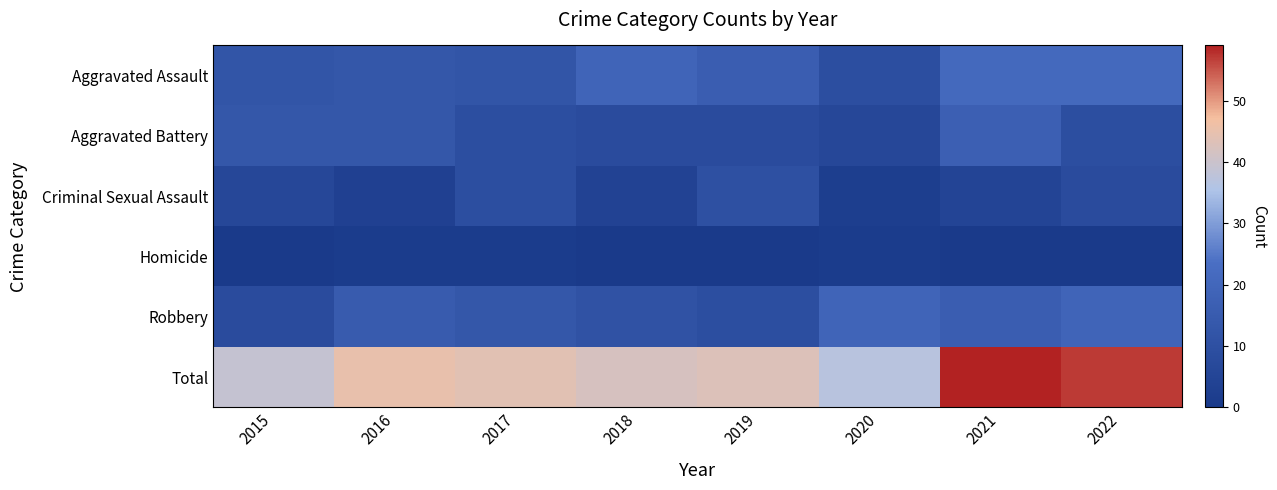

At how many categories does at least one series exceed 25?

8